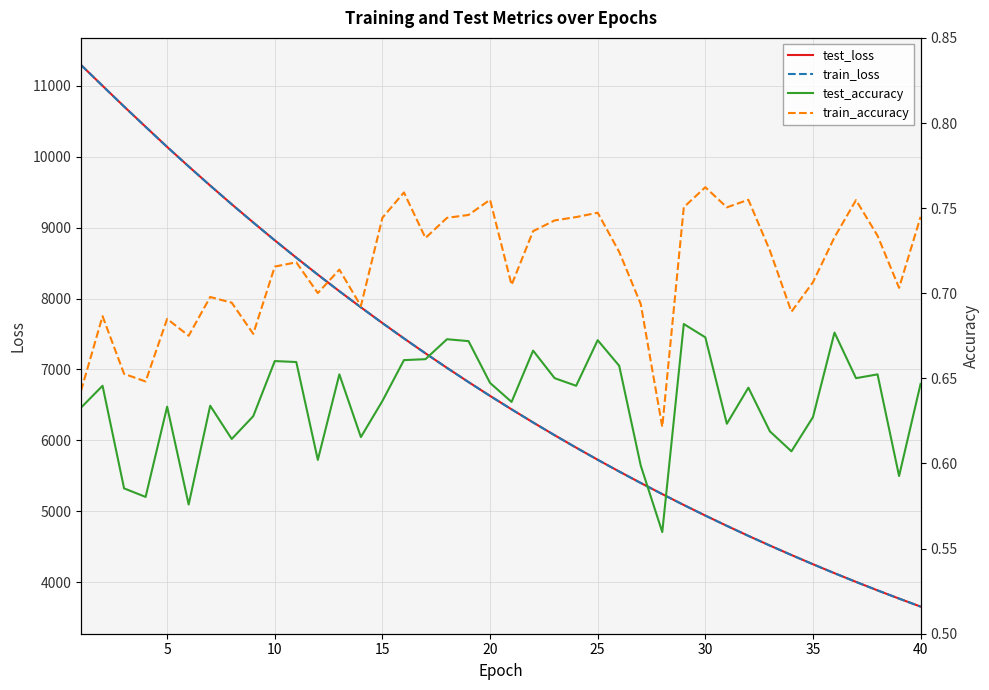

What is the minimum value for train_loss?

3654.8